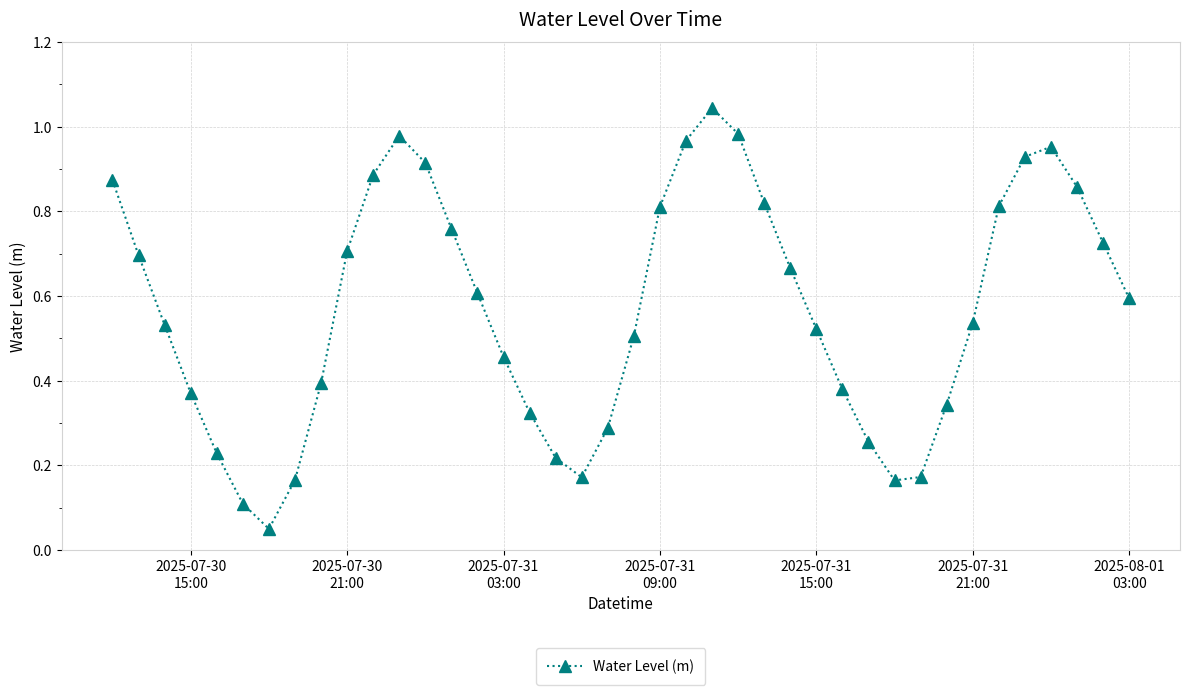

What is the sum of all values?

22.8